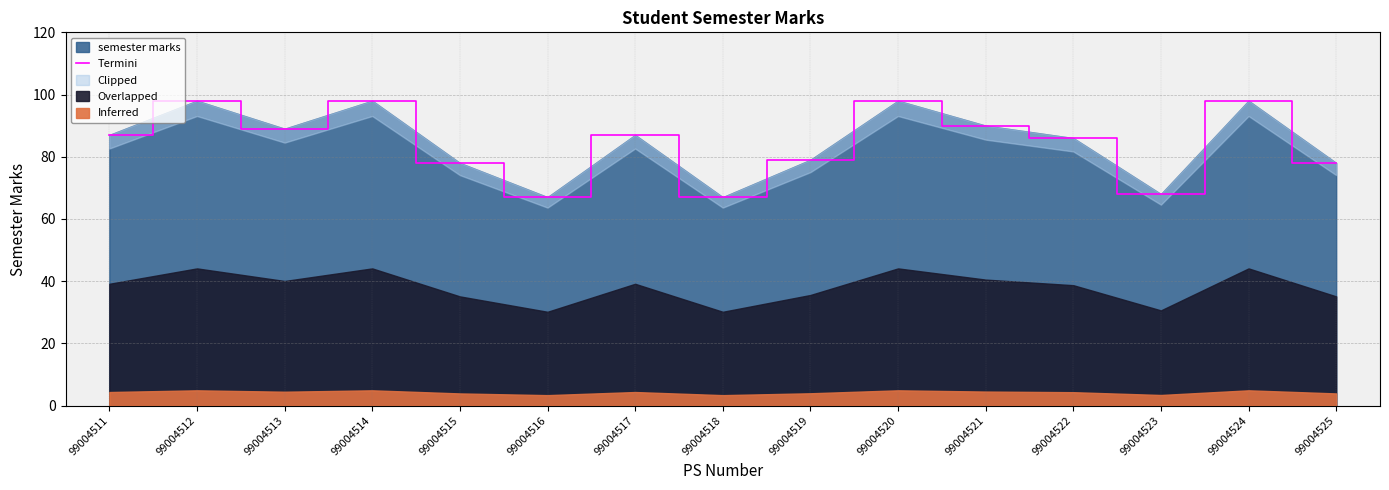

The chart shows a value of 114 at 99004523. True or false?

False